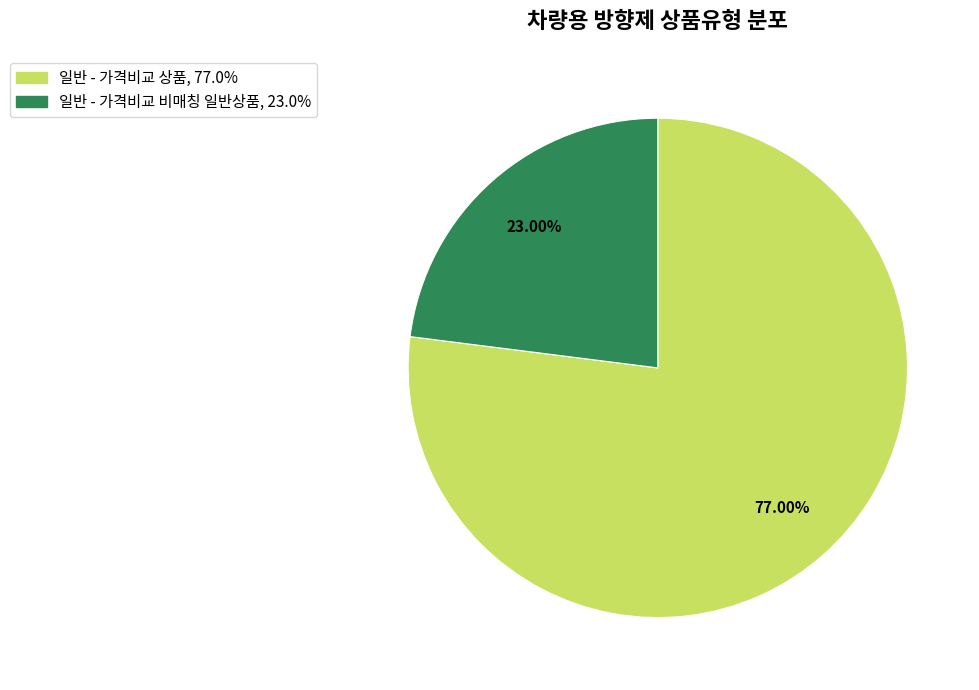

To the nearest percent, what portion does 일반 - 가격비교 상품 represent?

77%